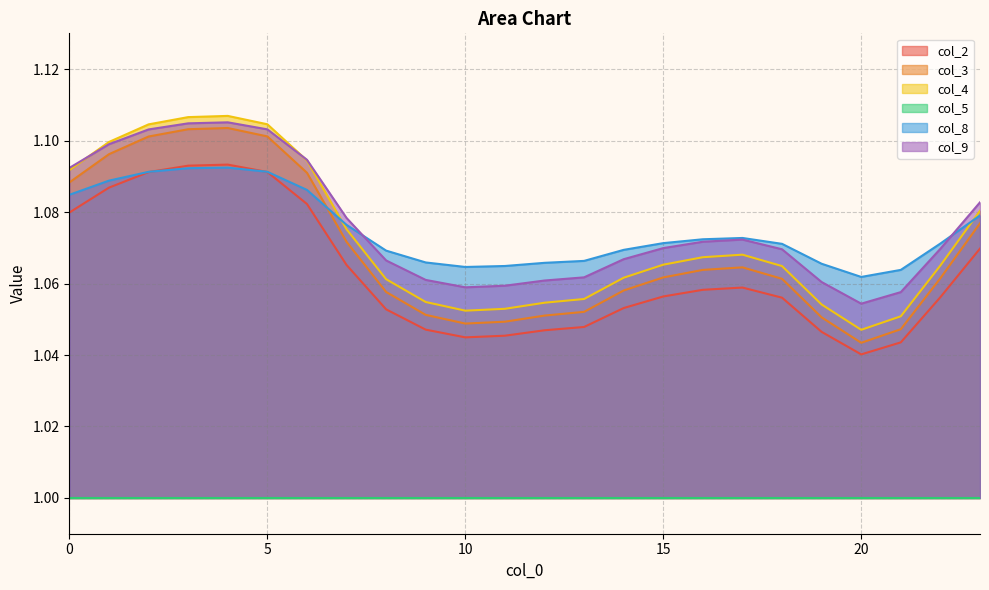

Which category has the lowest value in the col_9 series?

20